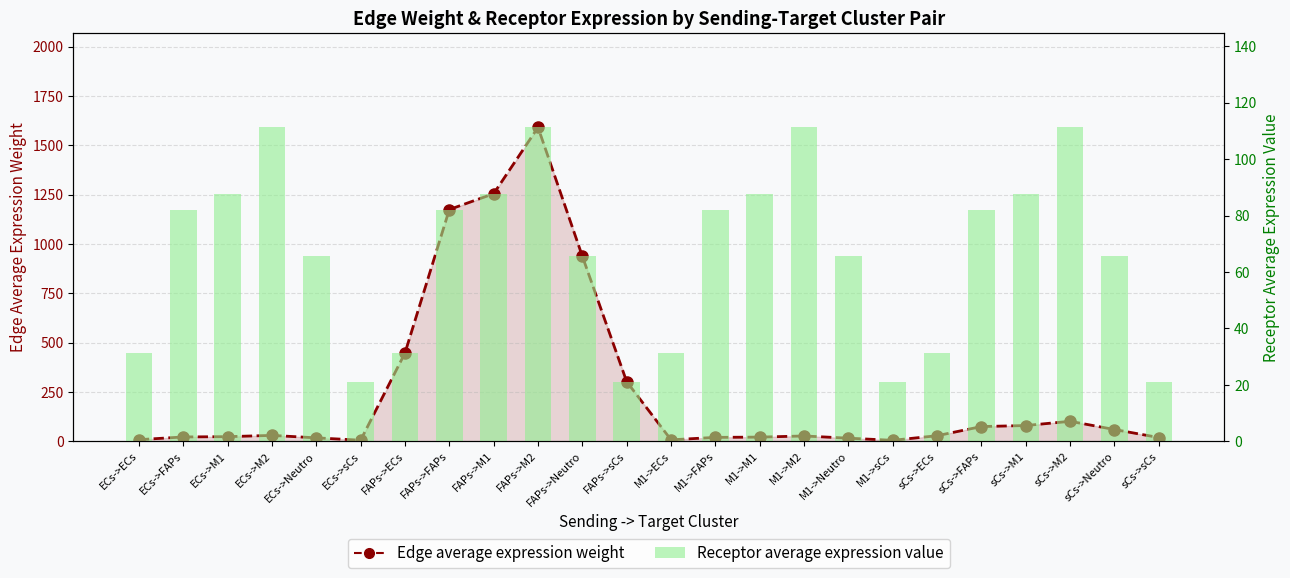

At which category is the sum across all series the highest?

FAPs->M2